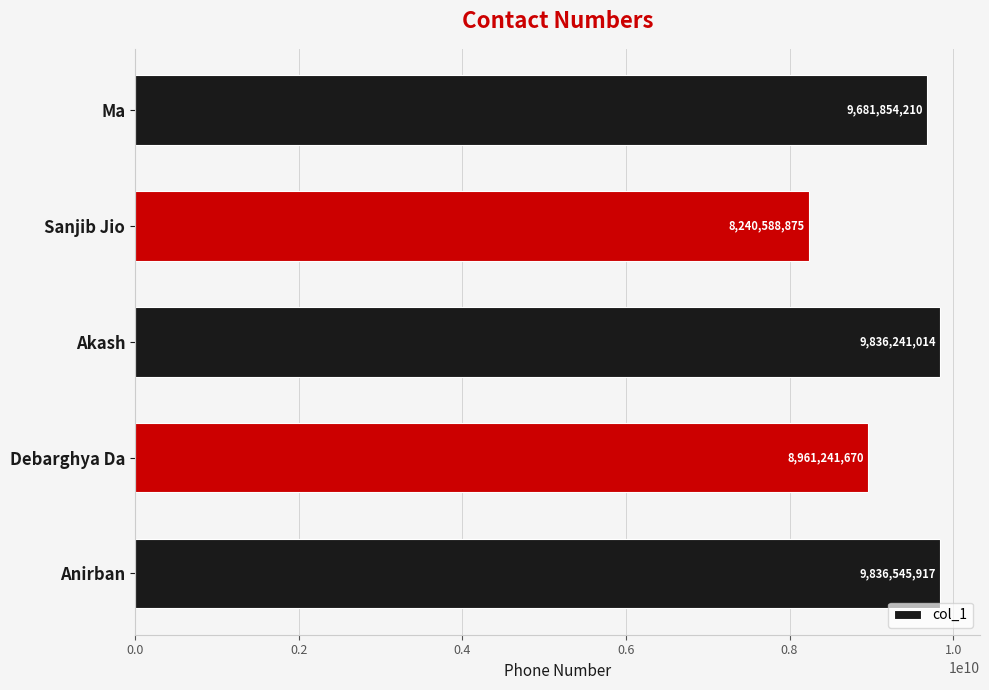

What is the change in value from Anirban to Debarghya Da?

-875304247